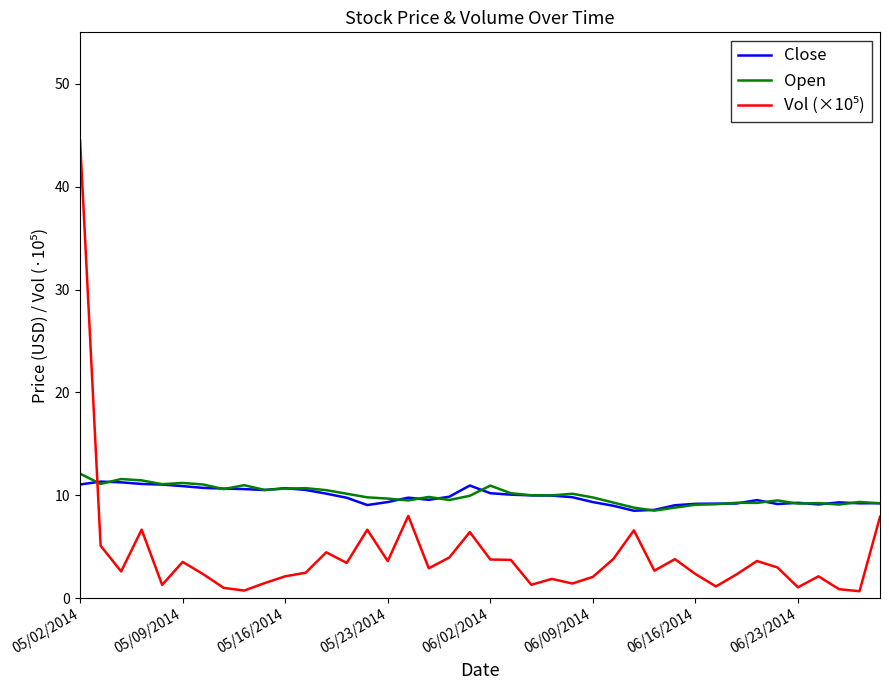

What is the greatest value displayed?

44.5